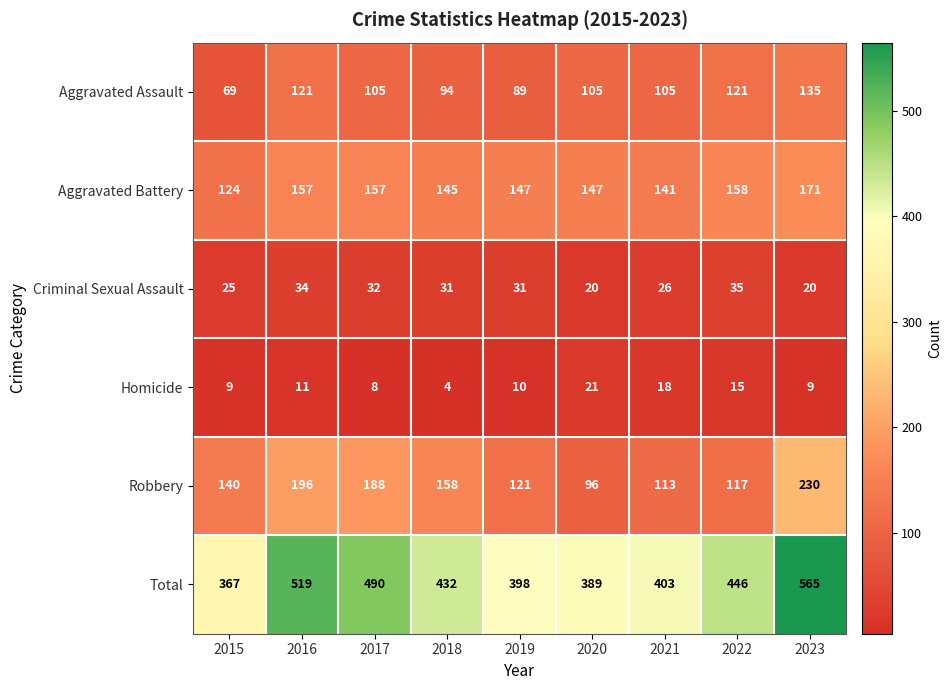

At which label does Criminal Sexual Assault first exceed 31?

2016